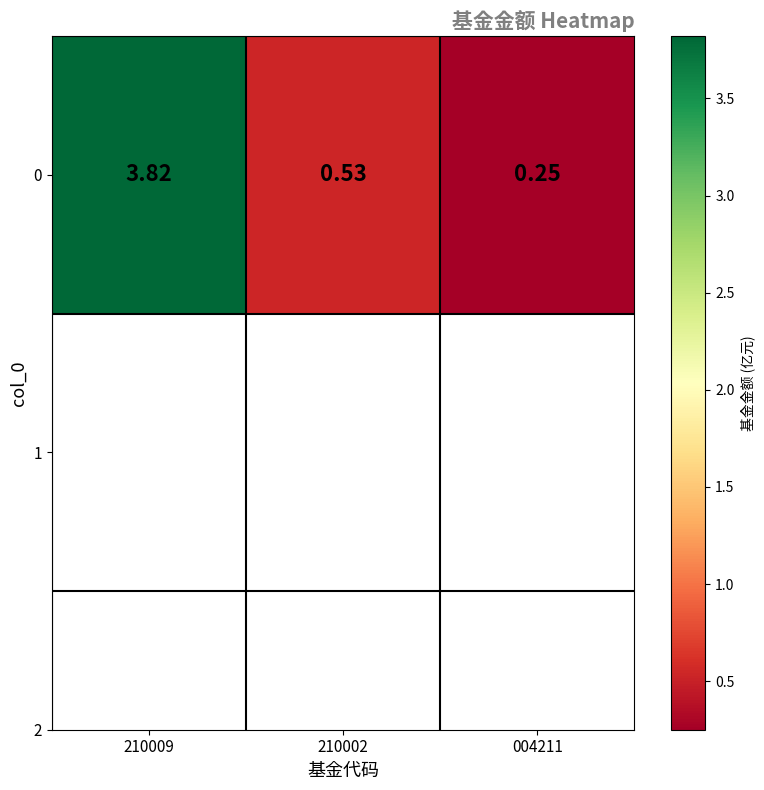

What is the change in value from 210002 to 004211?

-0.3